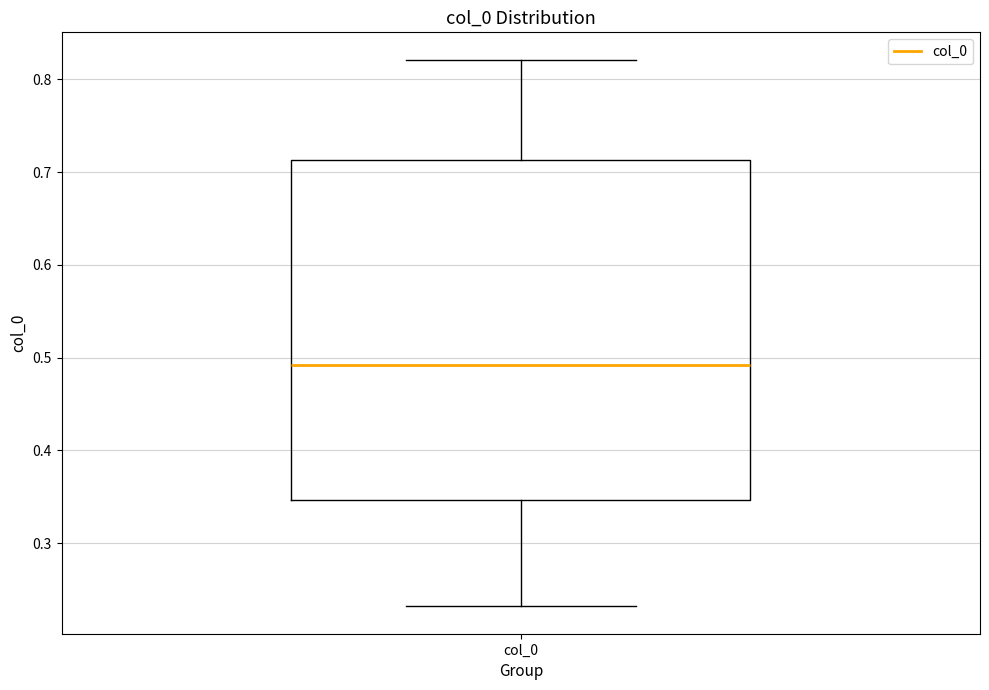

Where does the median line of the box for col_0 sit on the y-axis? The values are not printed on the chart, so give them approximately, as read against the axis.

0.49